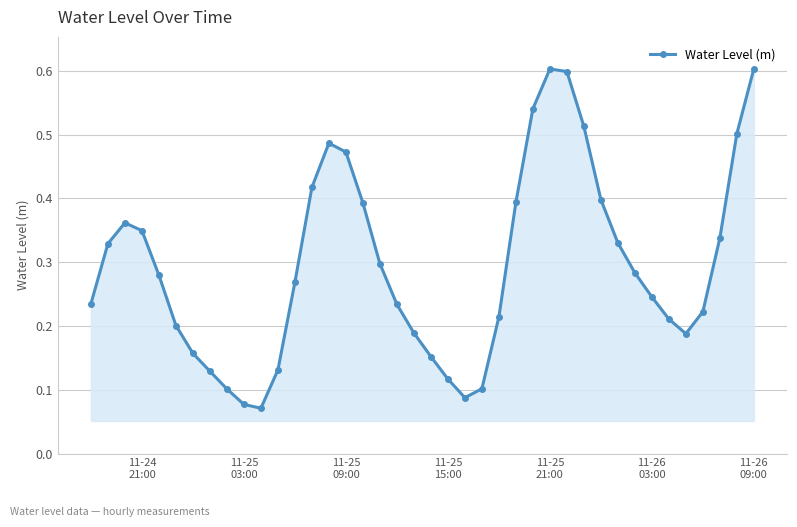

How many data points does each series have?

40